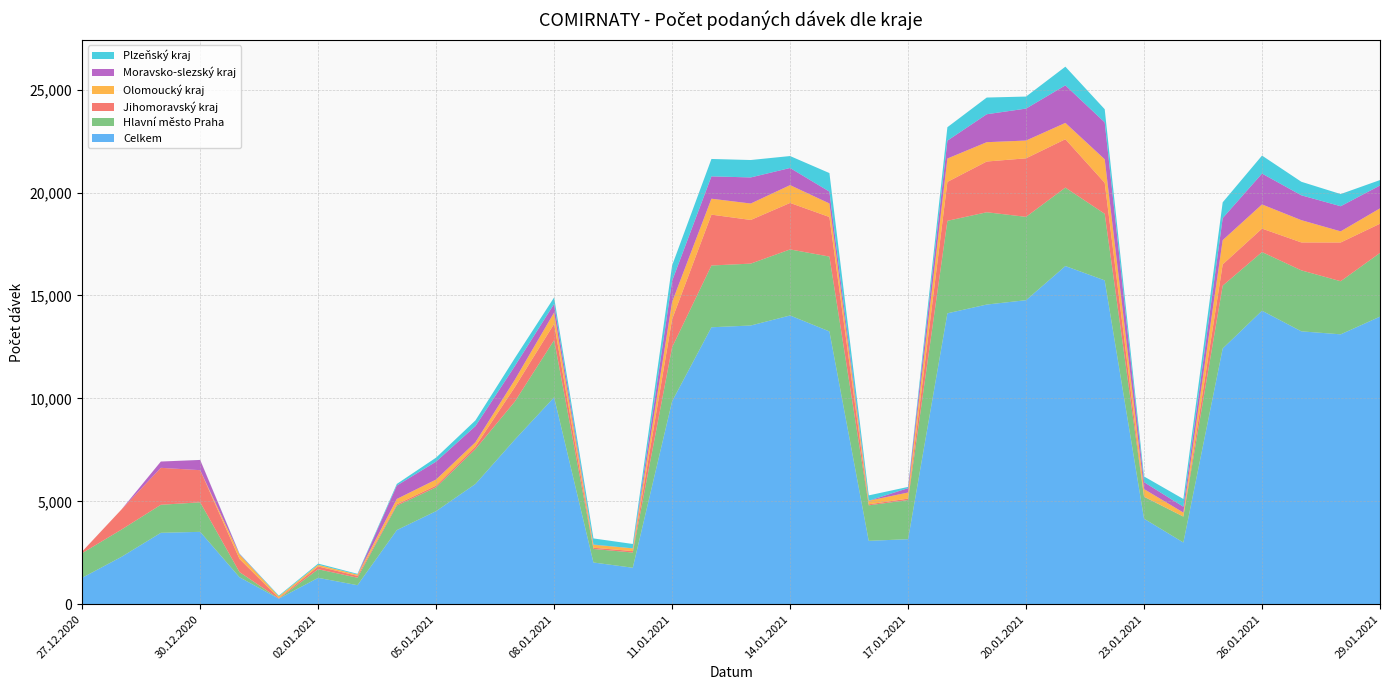

Reading left to right, extract all data points from this chart.

Celkem: 1287	2304	3470	3517	1311	269	1282	925	3602	4524	5844	7997	10052	2028	1773	9860	13456	13542	14029	13254	3080	3160	14135	14560	14772	16431	15735	4156	3000	12425	14261	13259	13113	13972
Hlavní město Praha: 1198	1325	1362	1435	252	2	417	363	1188	1158	1694	1847	2779	657	739	2623	3001	3007	3209	3637	1724	1902	4492	4484	4049	3811	3234	1062	1257	3053	2849	2962	2580	3096
Jihomoravský kraj: 74	977	1795	1561	638	31	138	89	65	82	132	703	794	60	70	1363	2471	2121	2259	1922	50	69	1892	2465	2844	2351	1505	12	2	1033	1140	1357	1882	1420
Olomoucký kraj: 1	0	0	0	211	79	79	61	259	296	203	356	550	144	132	838	774	798	865	658	174	297	1135	939	863	792	1143	365	194	1178	1174	1082	541	745
Moravsko-slezský kraj: 3	0	306	497	30	0	0	1	652	872	784	666	418	12	2	1028	1086	1268	833	576	2	212	870	1358	1553	1825	1796	336	284	1072	1500	1208	1221	1112
Plzeňský kraj: 0	0	0	2	20	38	58	38	78	193	276	386	313	296	211	748	845	846	580	901	258	60	652	811	584	907	637	277	376	766	873	657	591	263